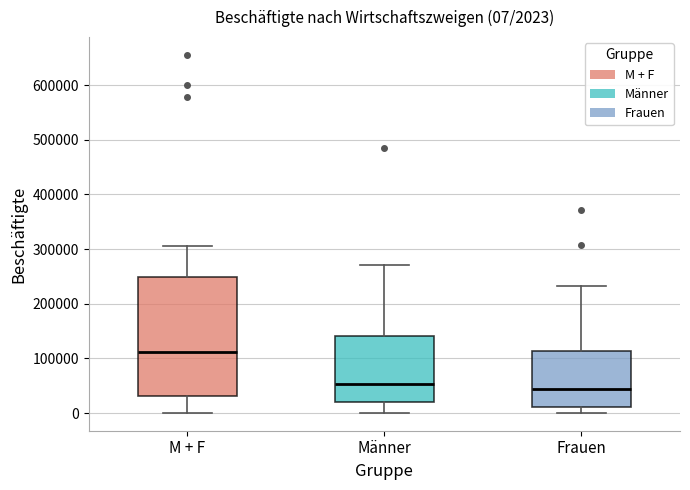

Which box has the highest median line?

M + F